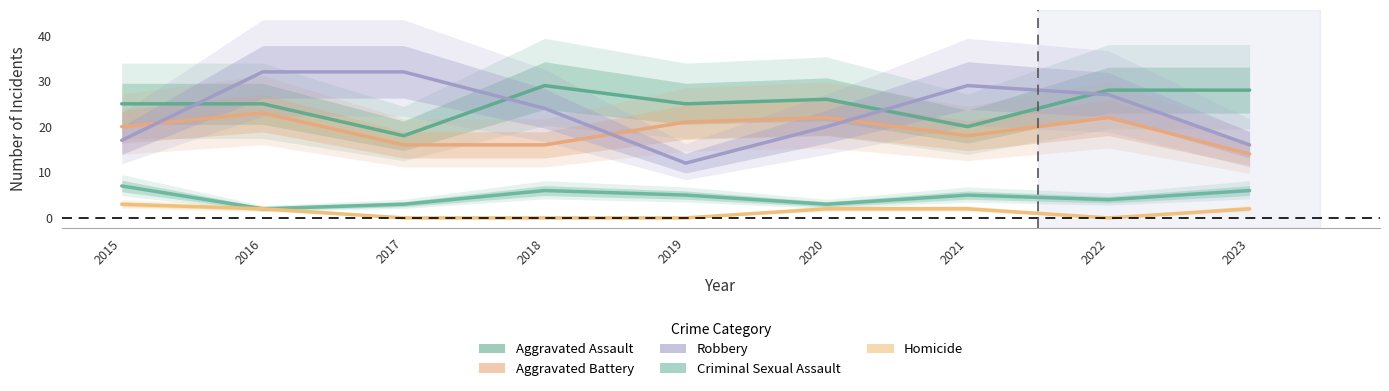

Reading left to right, list all the values displayed in this chart.

Aggravated Assault: 2015=25	2016=25	2017=18	2018=29	2019=25	2020=26	2021=20	2022=28	2023=28
Aggravated Battery: 2015=20	2016=23	2017=16	2018=16	2019=21	2020=22	2021=18	2022=22	2023=14
Robbery: 2015=17	2016=32	2017=32	2018=24	2019=12	2020=20	2021=29	2022=27	2023=16
Criminal Sexual Assault: 2015=7	2016=2	2017=3	2018=6	2019=5	2020=3	2021=5	2022=4	2023=6
Homicide: 2015=3	2016=2	2017=0	2018=0	2019=0	2020=2	2021=2	2022=0	2023=2